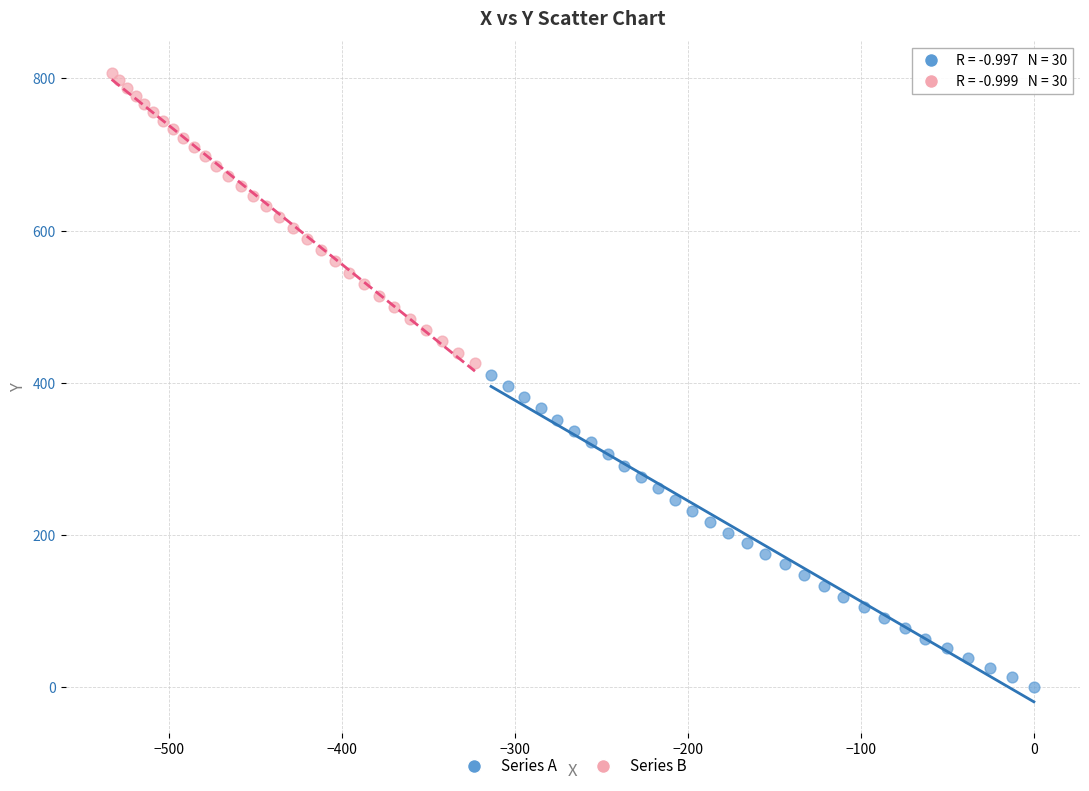

Which series contains the lowest Y value?

Series A